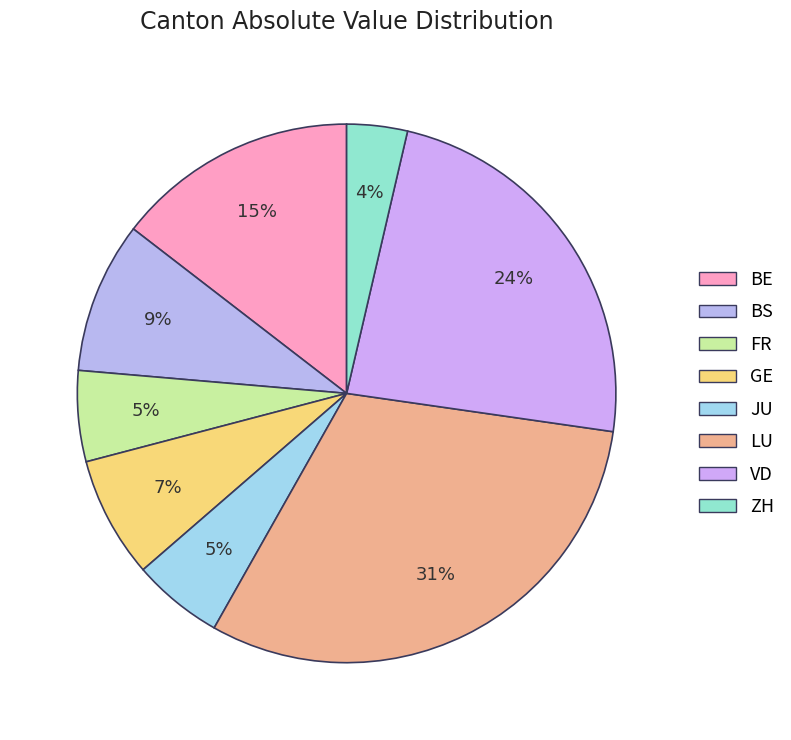

How many segments does this pie chart have?

8